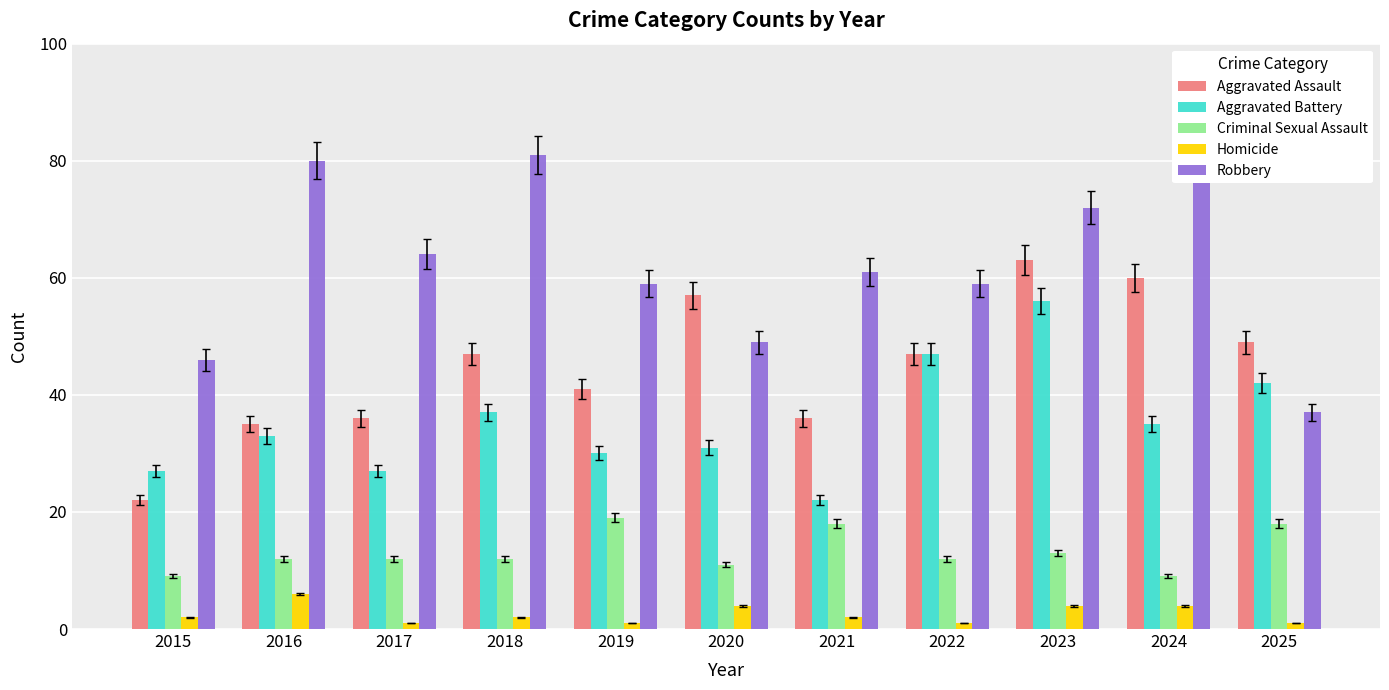

List the series in order of their peak value, highest first.

Robbery, Aggravated Assault, Aggravated Battery, Criminal Sexual Assault, Homicide